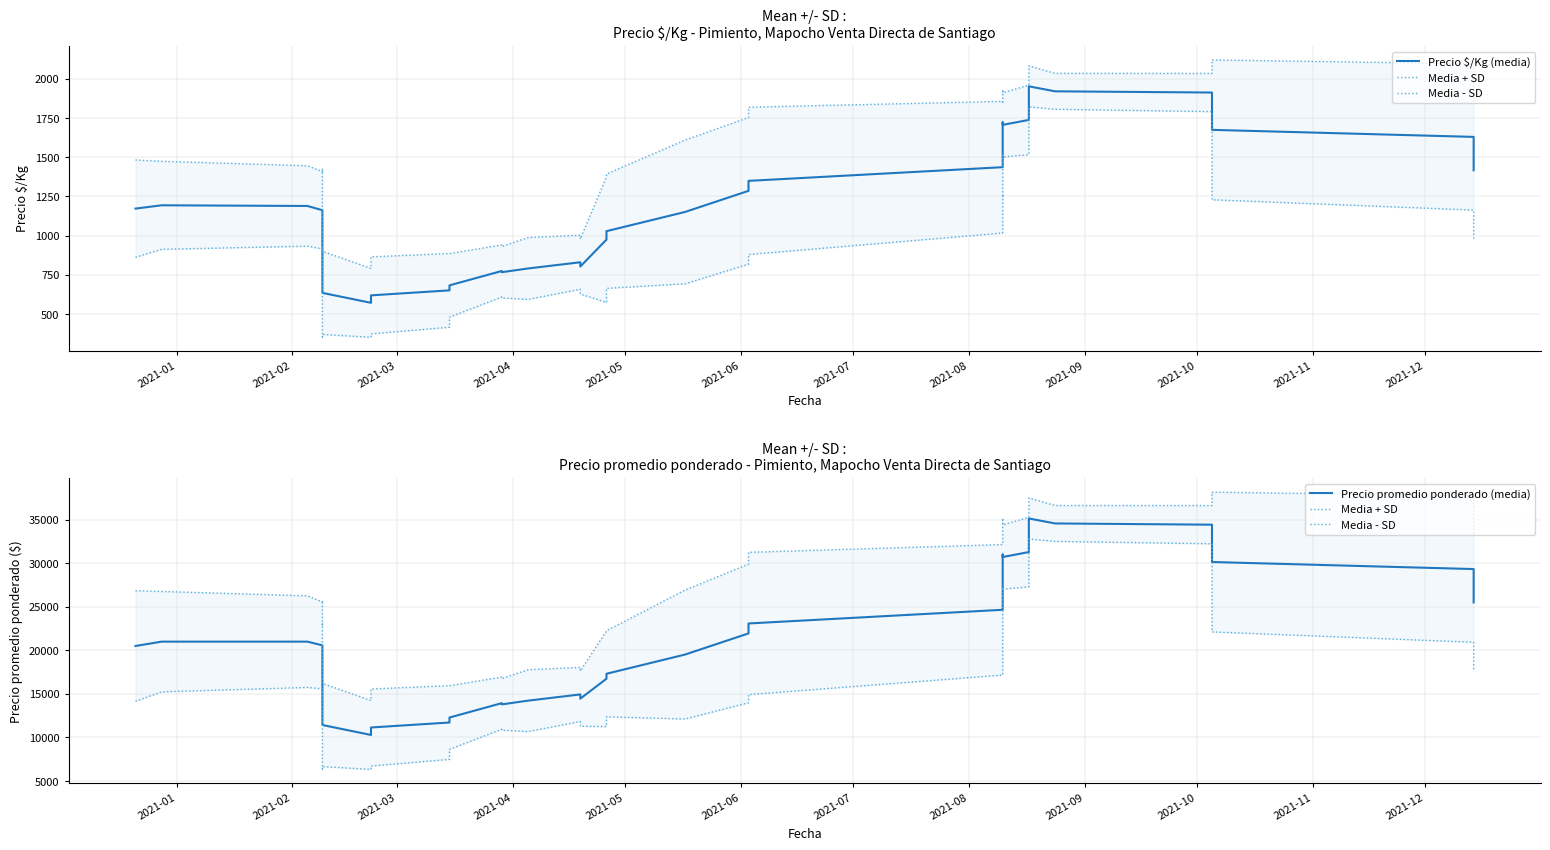

True or false: Precio promedio ponderado (media) and Precio $/Kg (media) cross at least once.

False